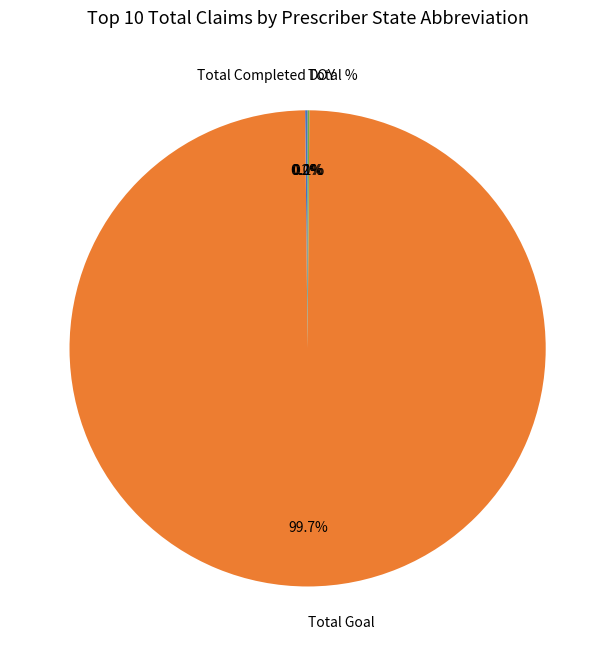

Does Total Goal account for over 50% of the chart?

Yes